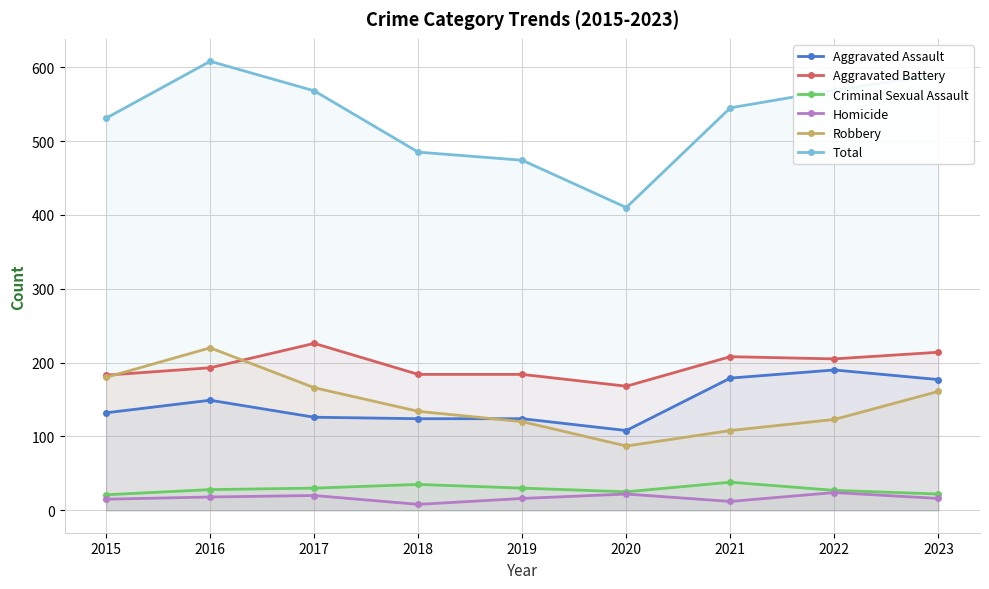

Reading left to right, extract all data points from this chart.

Aggravated Assault: 2015=132	2016=149	2017=126	2018=124	2019=124	2020=108	2021=179	2022=190	2023=177
Aggravated Battery: 2015=183	2016=193	2017=226	2018=184	2019=184	2020=168	2021=208	2022=205	2023=214
Criminal Sexual Assault: 2015=21	2016=28	2017=30	2018=35	2019=30	2020=25	2021=38	2022=27	2023=22
Homicide: 2015=15	2016=18	2017=20	2018=8	2019=16	2020=22	2021=12	2022=24	2023=16
Robbery: 2015=180	2016=220	2017=166	2018=134	2019=120	2020=87	2021=108	2022=123	2023=161
Total: 2015=531	2016=608	2017=568	2018=485	2019=474	2020=410	2021=545	2022=569	2023=590